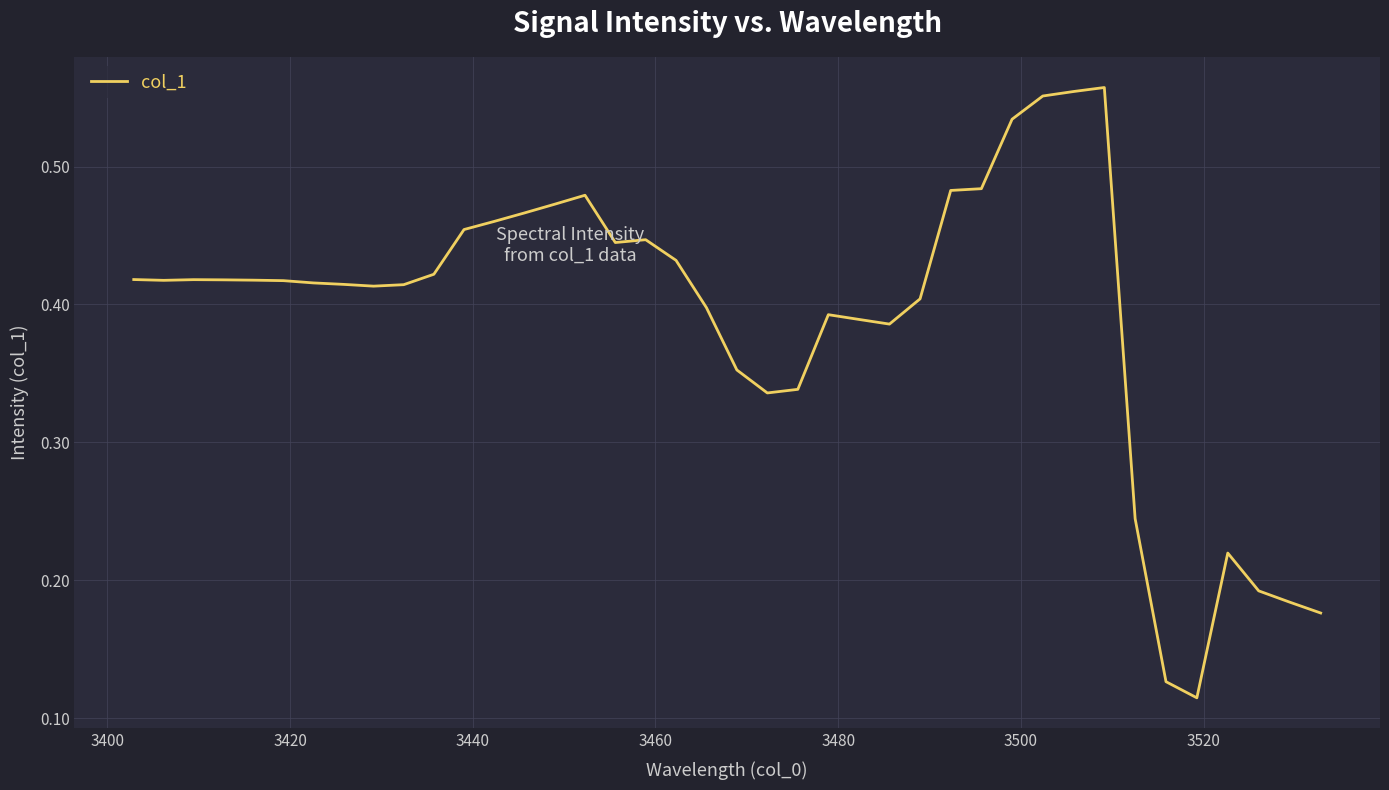

What is the difference between the maximum and minimum values?

0.4